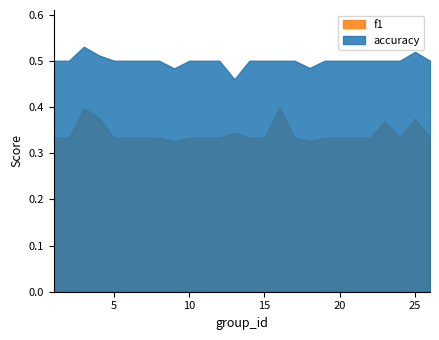

True or false: accuracy has a value of 0.5 at 8.

True